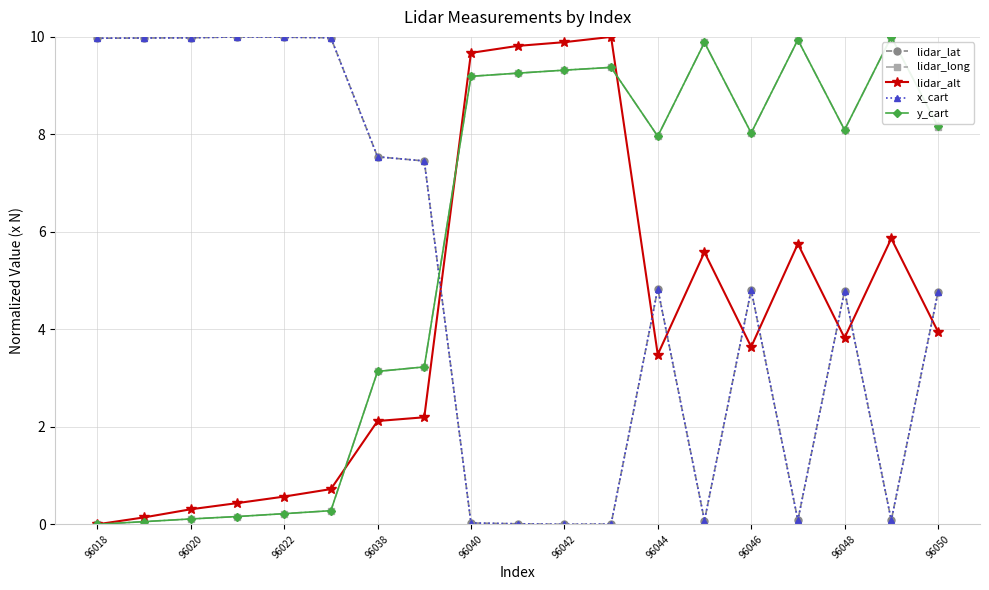

At how many categories does at least one series exceed 7?

19